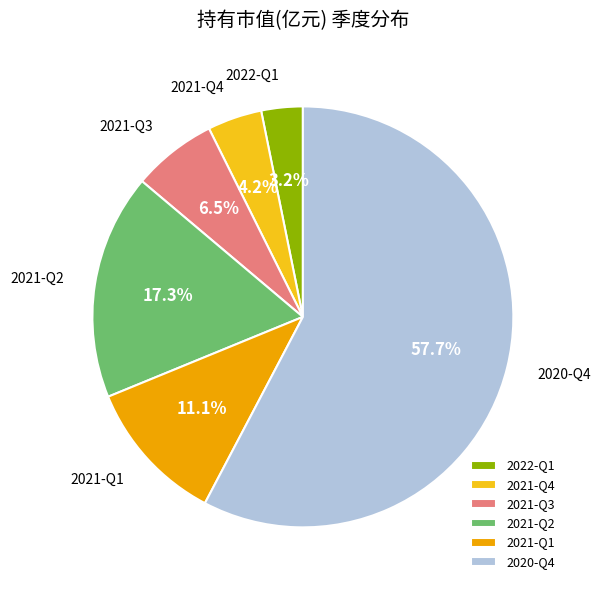

How many segments does this pie chart have?

6